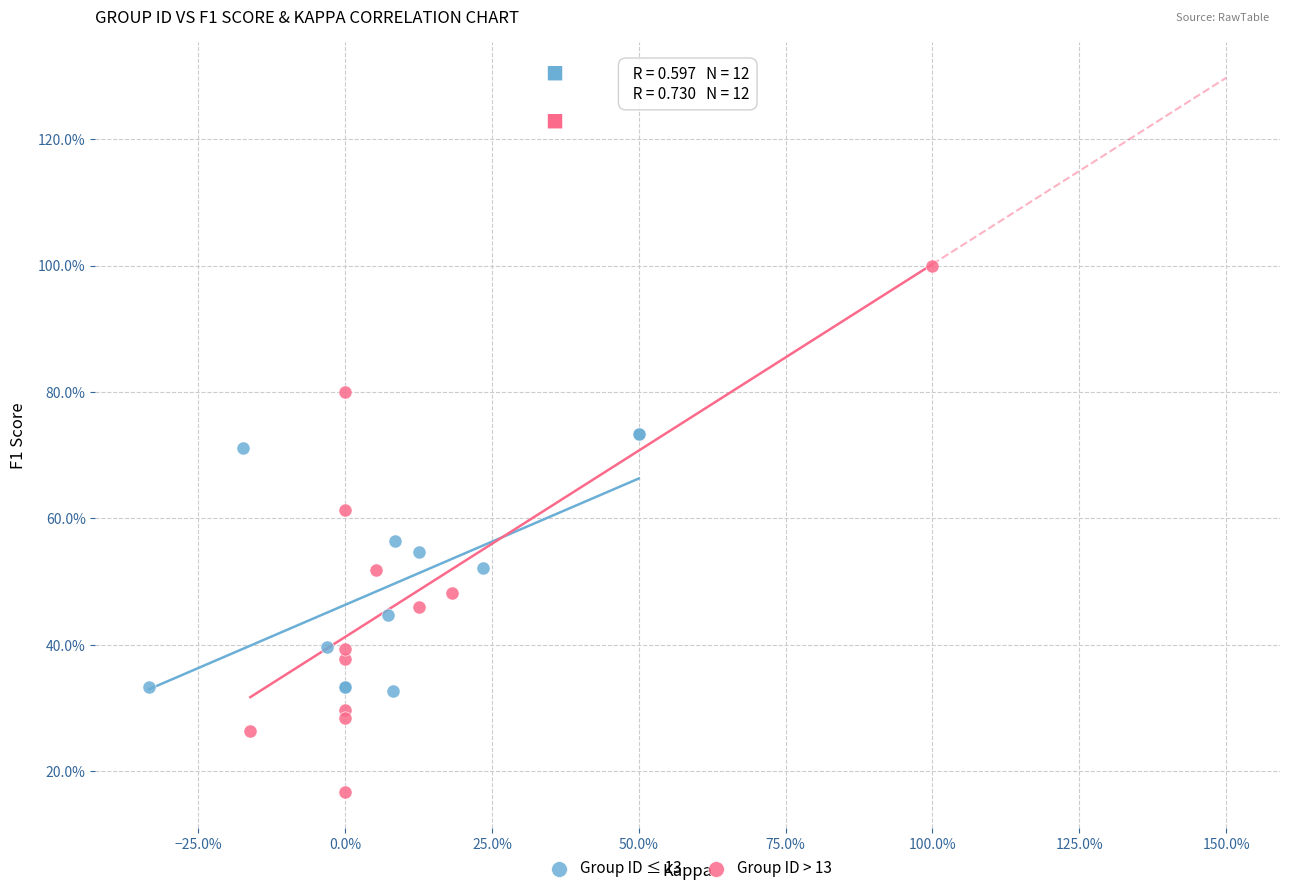

What are all the series names shown in the legend?

Group ID ≤ 13, Group ID > 13